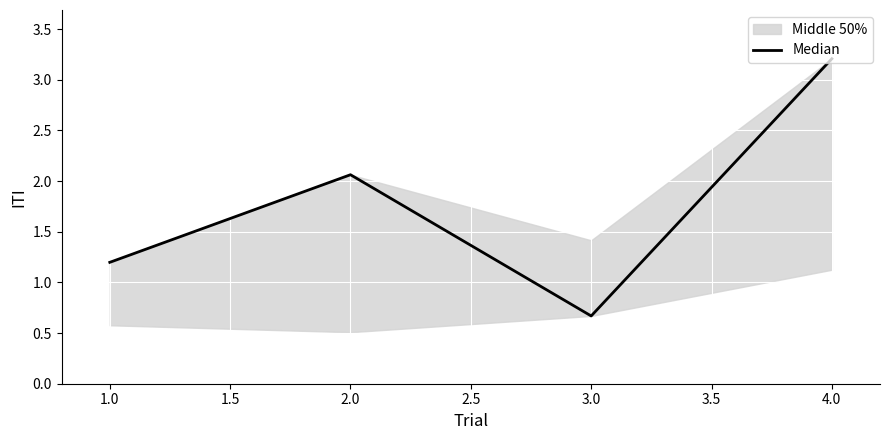

Is this an area chart (filled region under the line)?

No